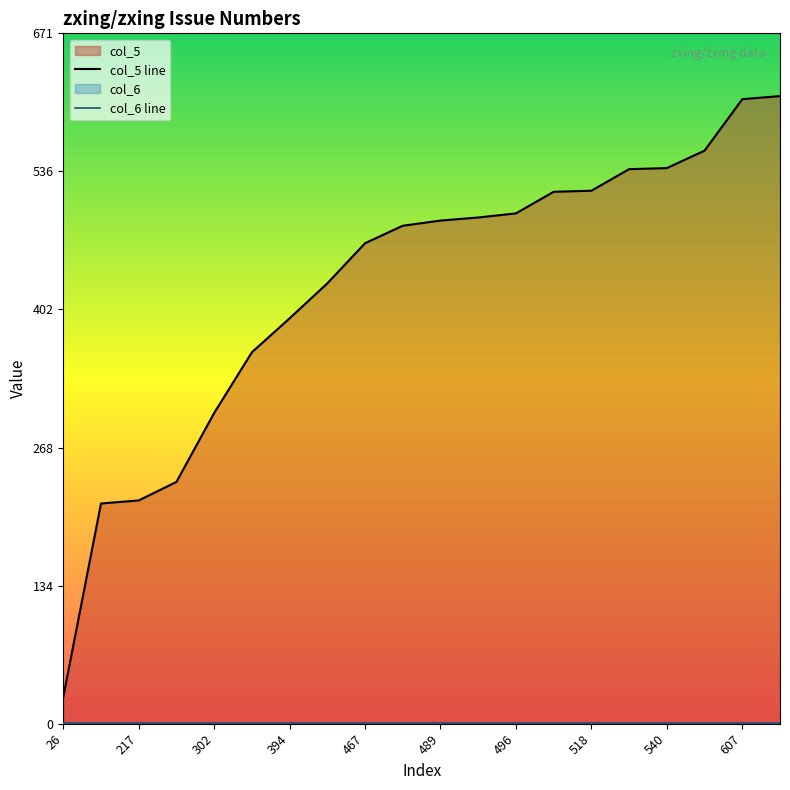

True or false: col_5 line has a value of 492 at 11.

True